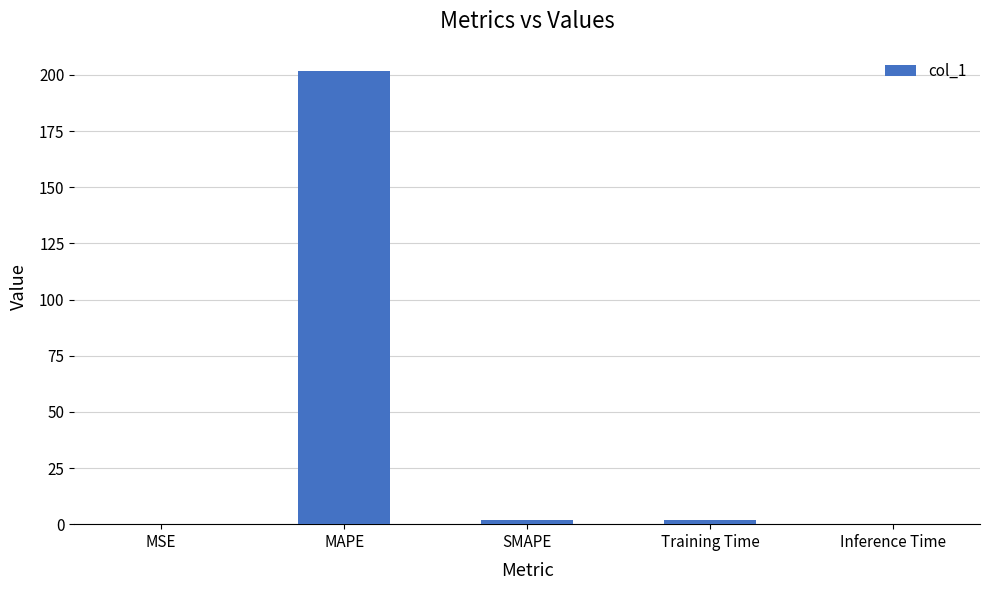

True or false: the data shows 0.0 at Inference Time.

True